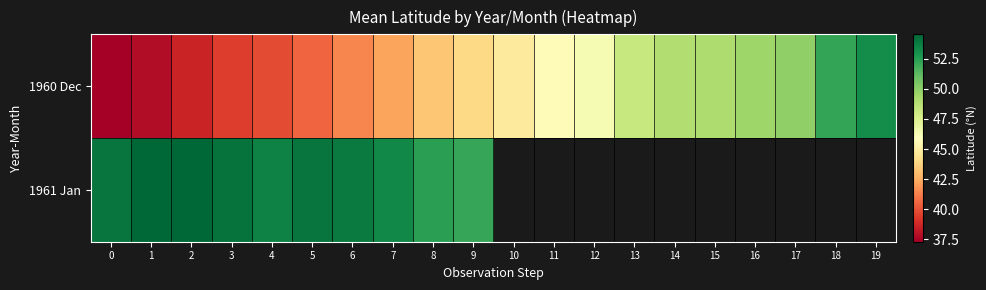

Which series changed the most between 8 and 14?

1960 Dec